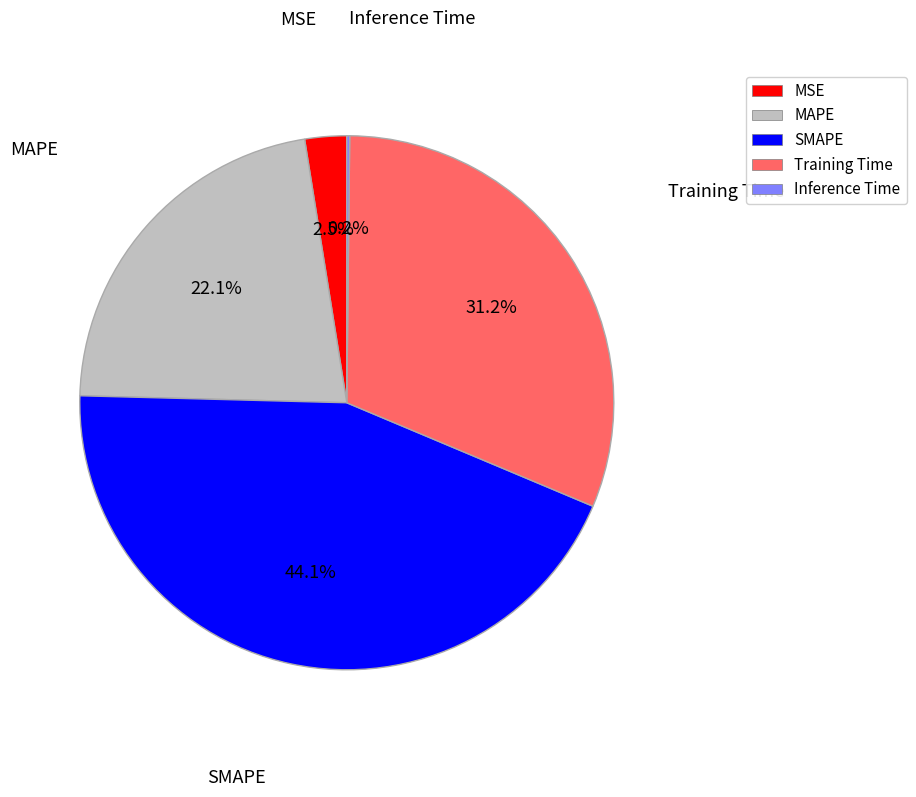

The SMAPE slice represents 44% of the pie. True or false?

True